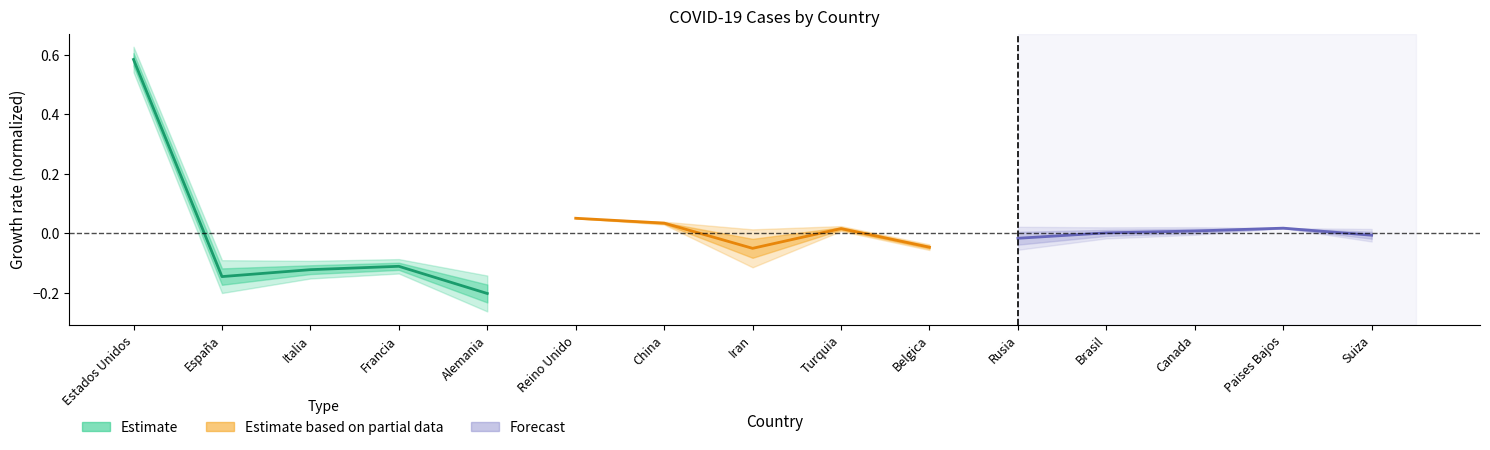

What are all the series names shown in the legend?

Estimate, Estimate based on partial data, Forecast